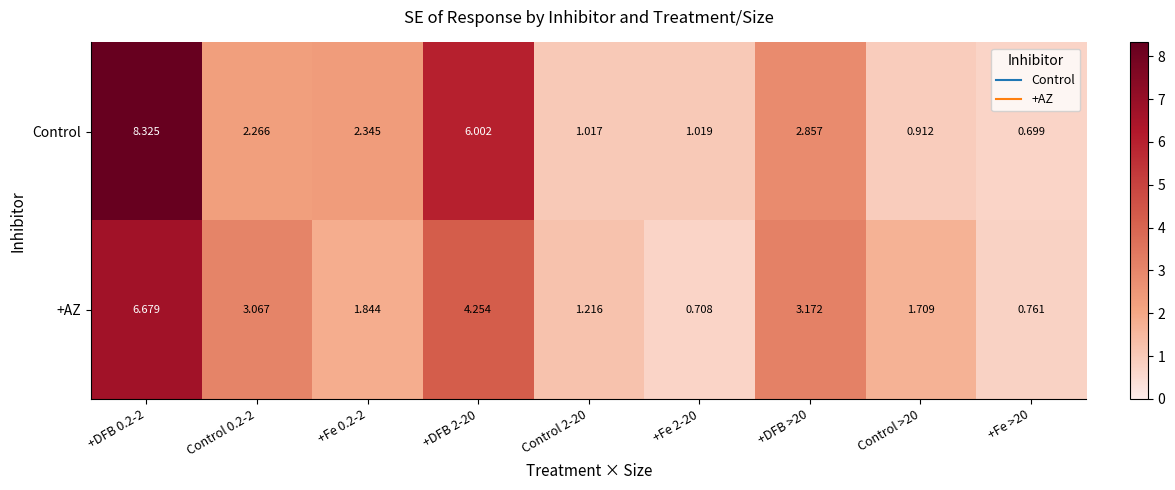

Which series has the largest range (max minus min)?

Control